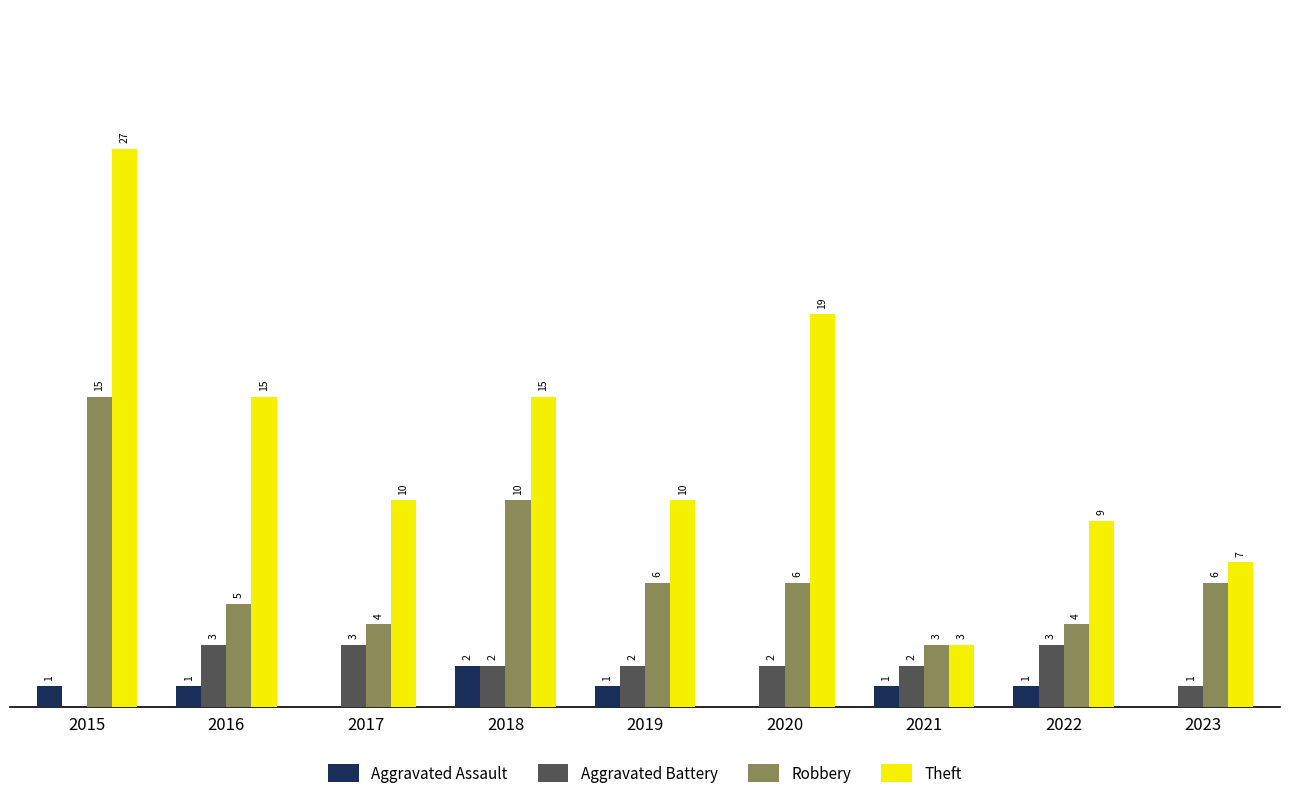

Does the chart contain stacked bars?

No